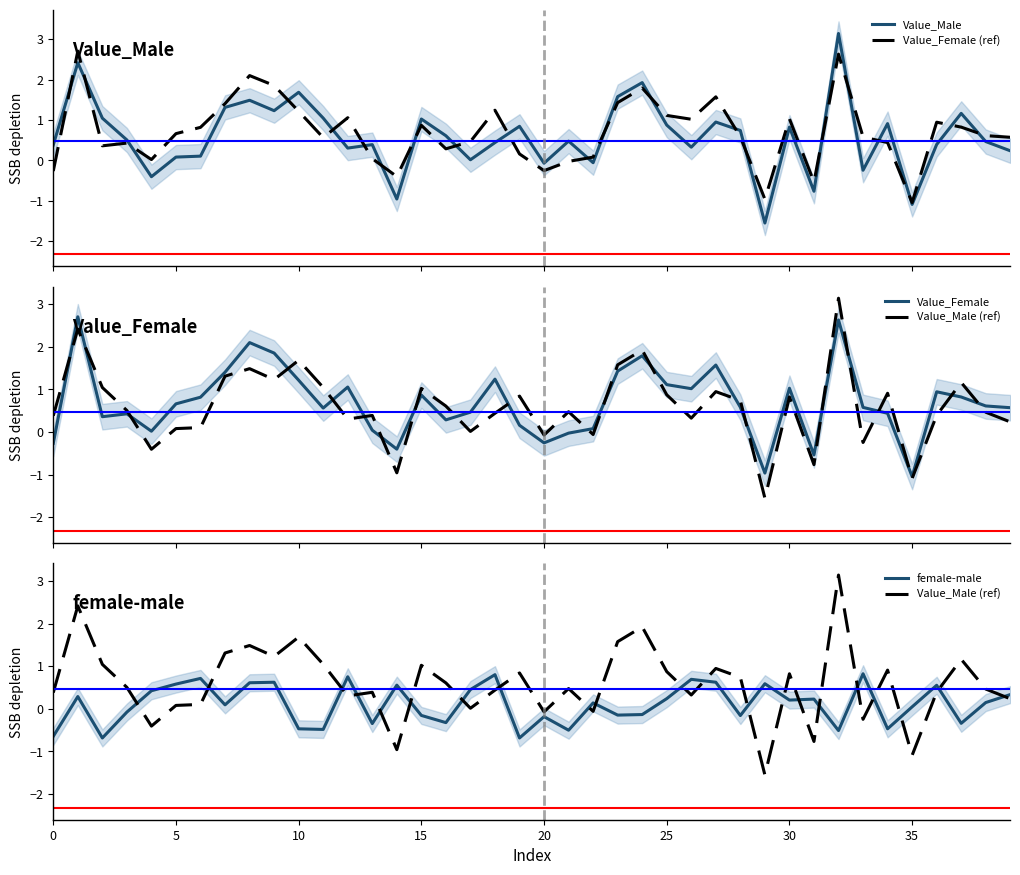

The Value_Male series shows 0.8 at 15. True or false?

False